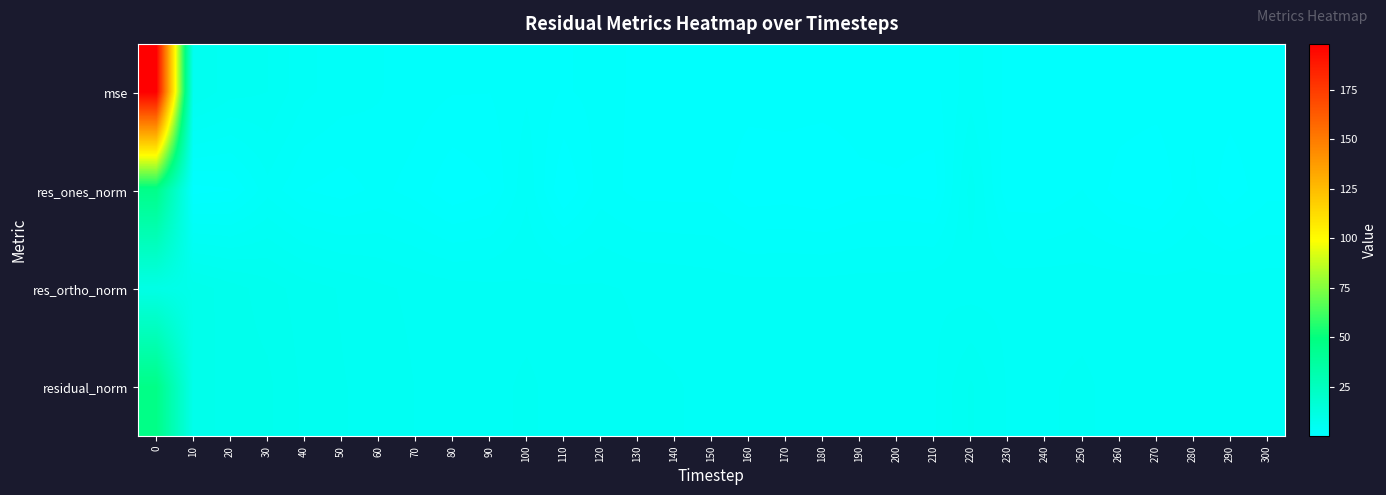

At how many categories does at least one series exceed 146?

1